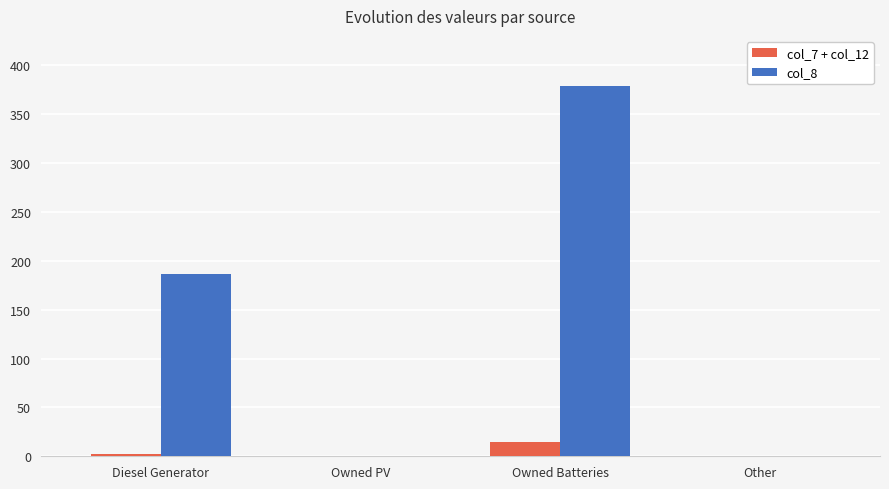

Where is col_8 nearest to the value 189?

Diesel Generator